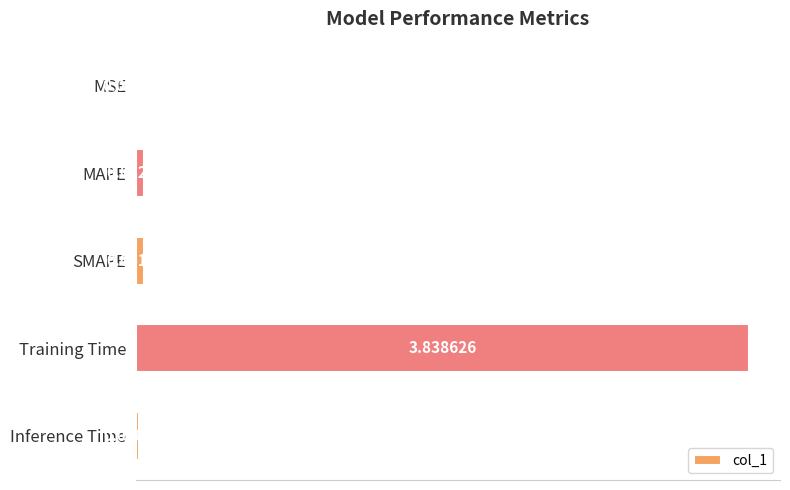

What is the sum of the values at Inference Time and Training Time?

3.9